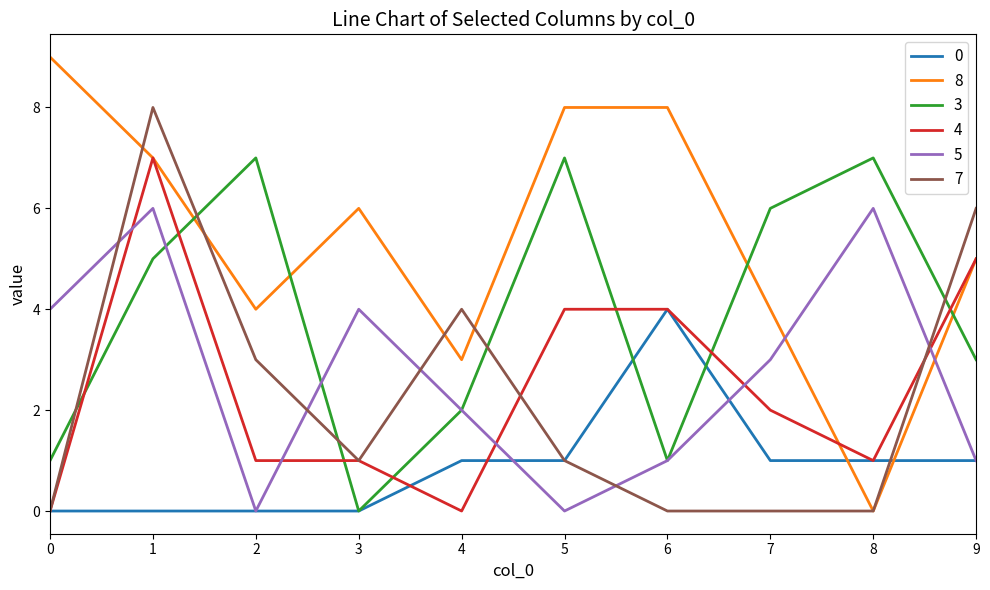

True or false: 5 has more than 2 interior local peaks.

True